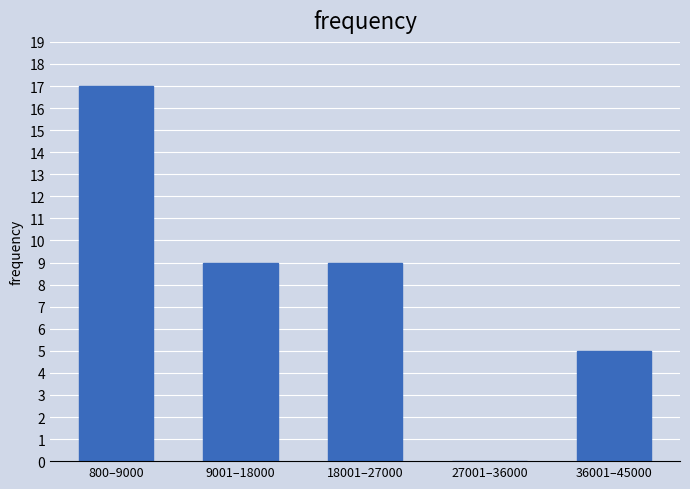

Reading left to right, transcribe all the data shown in this chart.

800–9000=17	9001–18000=9	18001–27000=9	27001–36000=0	36001–45000=5